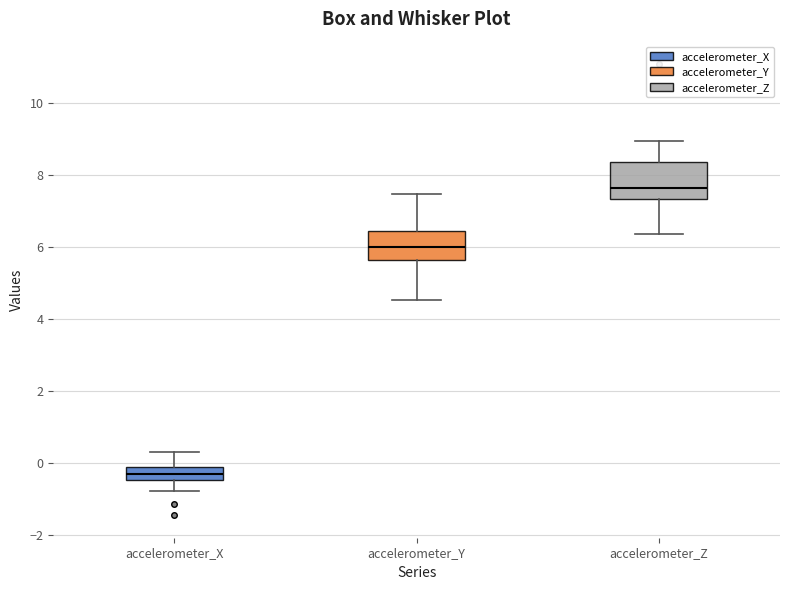

Reading left to right, read every box against the y-axis: the position of its median line, the range the box covers, and the ends of its whiskers. The values are not printed on the chart, so give them approximately, as read against the axis.

accelerometer_X: median -0.4 (inside the box), box -0.4 to -0.2, whiskers -0.8 to 0.4
accelerometer_Y: median 6.0, box 5.6 to 6.4, whiskers 4.6 to 7.4
accelerometer_Z: median 7.6, box 7.4 to 8.4, whiskers 6.4 to 9.0